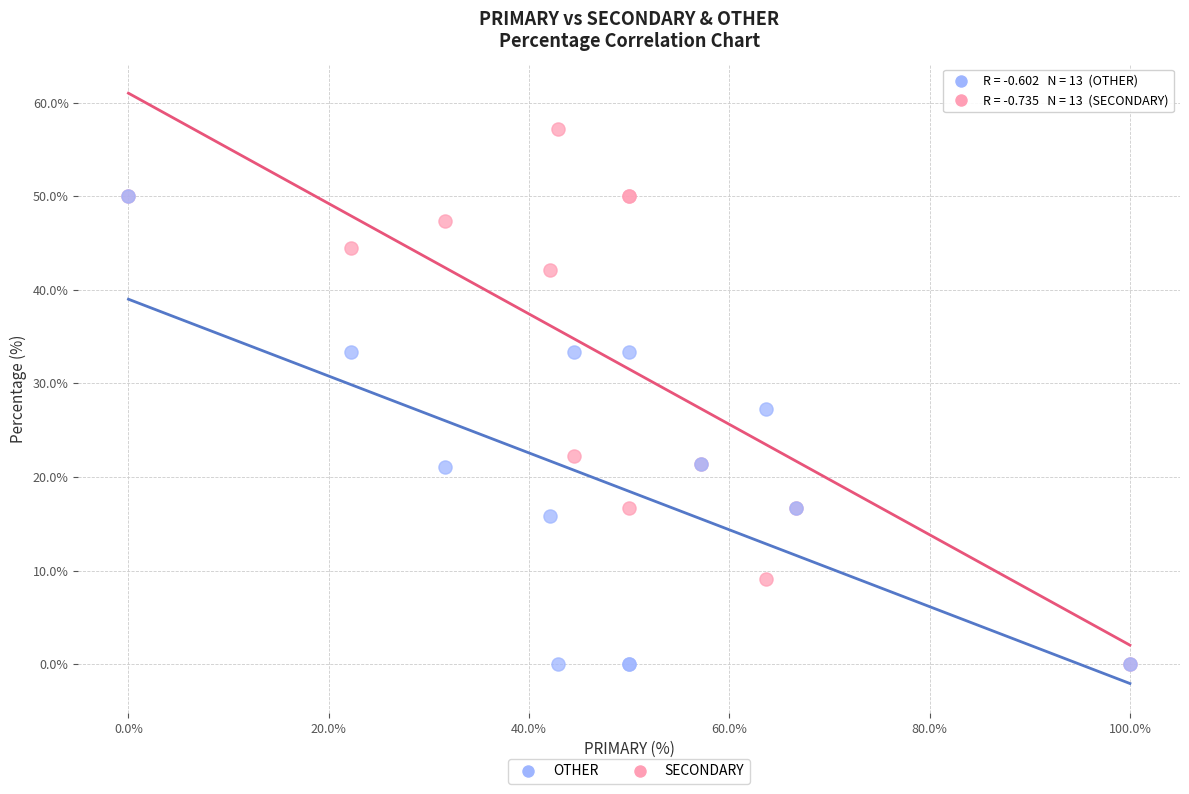

Across all series, what Y value is closest to 28?

27.3